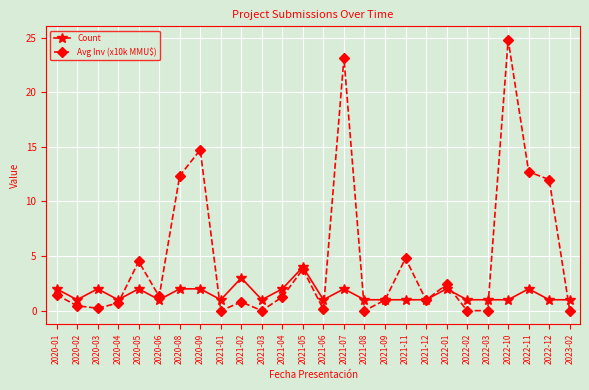

What are all the series names shown in the legend?

Count, Avg Inv (x10k MMU$)